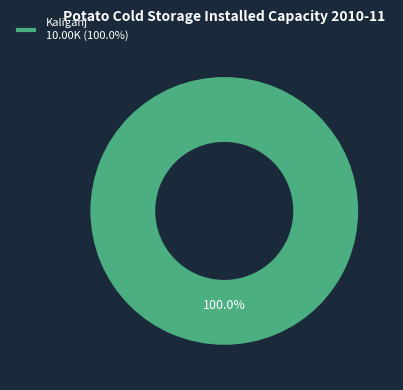

Rank the categories by value from lowest to highest.

Kaliganj 10.00K (100.0%)